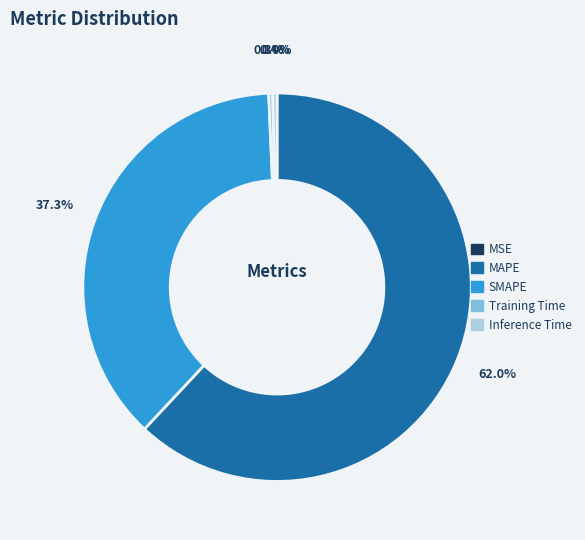

Is it true that SMAPE is 51% of the pie?

False